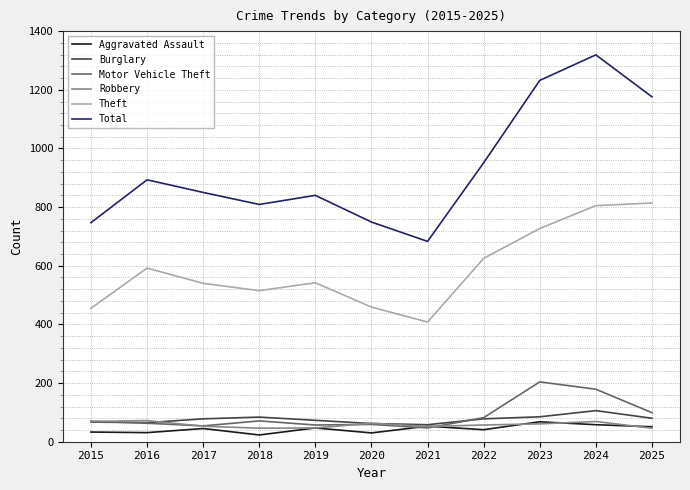

Where does the Total series first go above 850?

2016